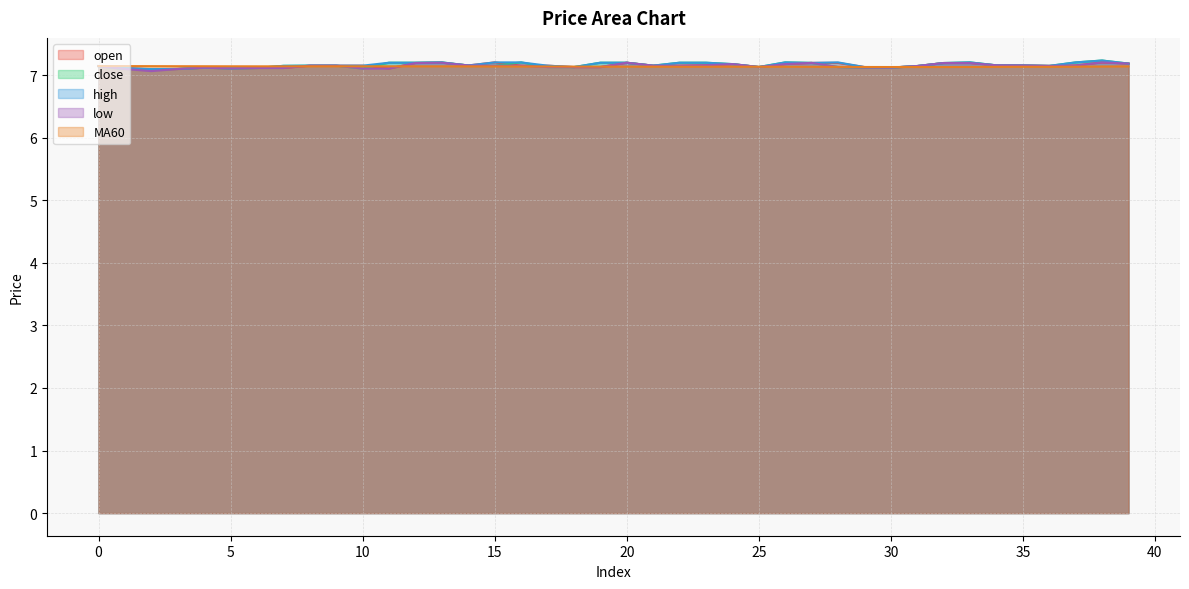

Read the MA60 value at 20.

7.1